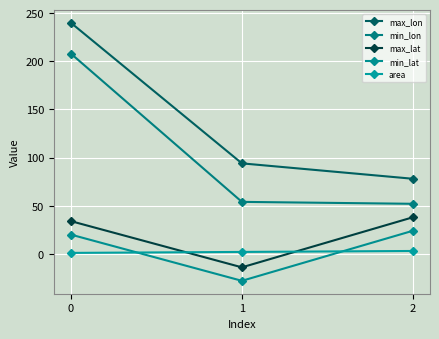

What is the greatest value displayed?

240